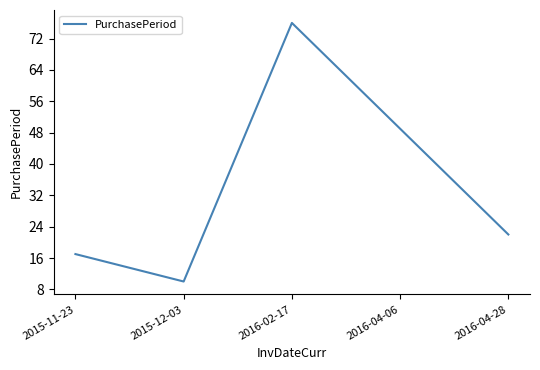

The value at 2016-04-06 is 49. True or false?

True